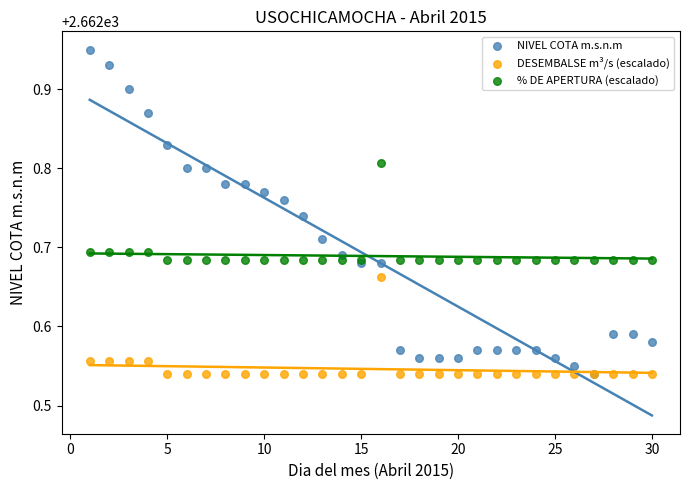

What are all the series names shown in the legend?

NIVEL COTA m.s.n.m, DESEMBALSE m³/s (escalado), % DE APERTURA (escalado)